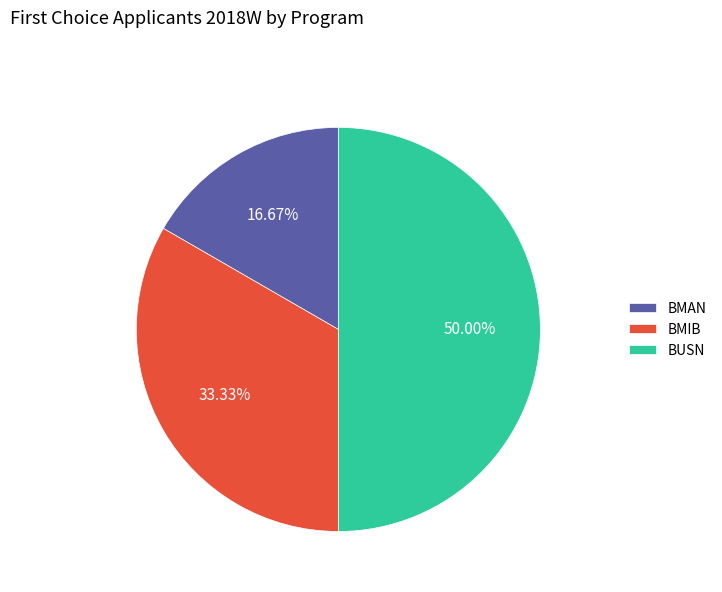

To the nearest percent, what portion does BMAN represent?

17%